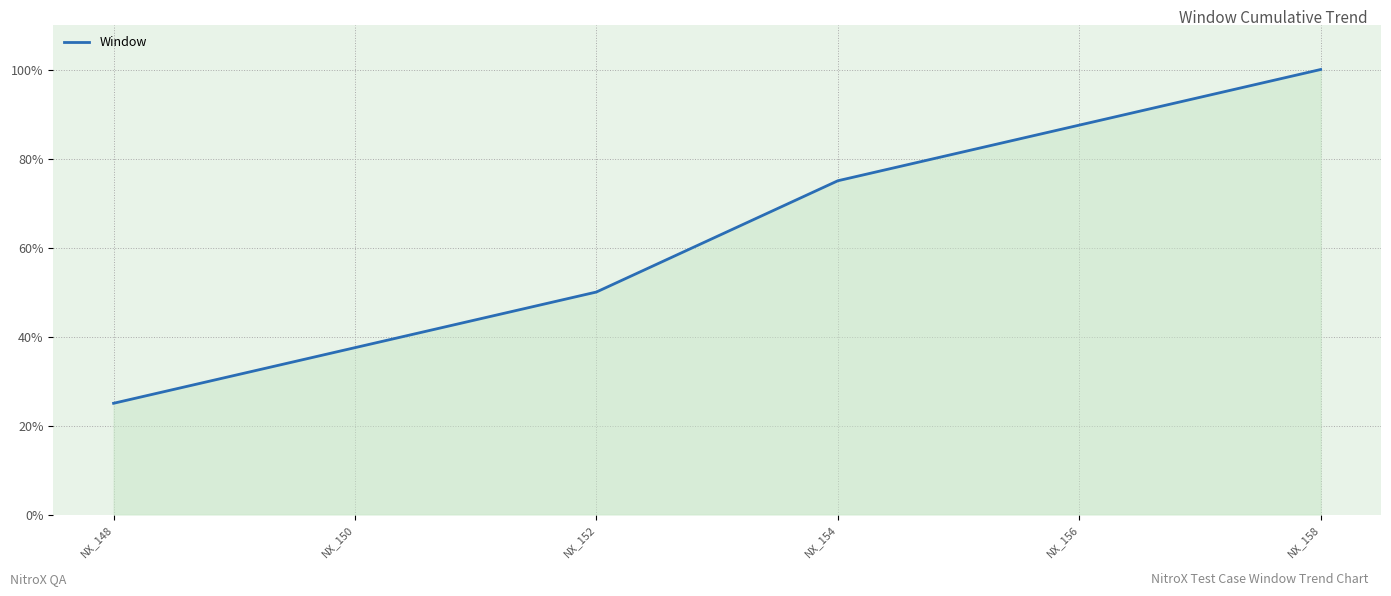

How many series are shown in this chart?

1